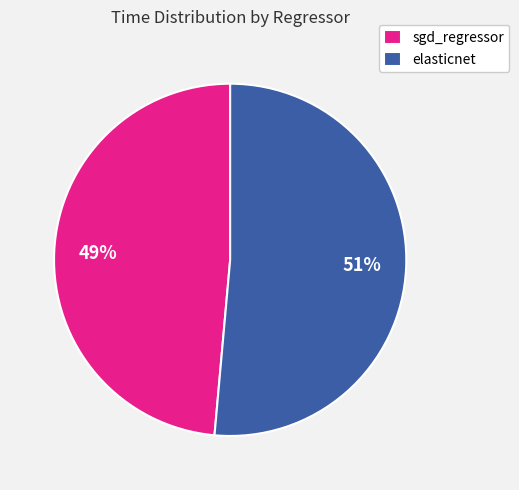

Do elasticnet and sgd_regressor together represent more than half of the pie?

Yes